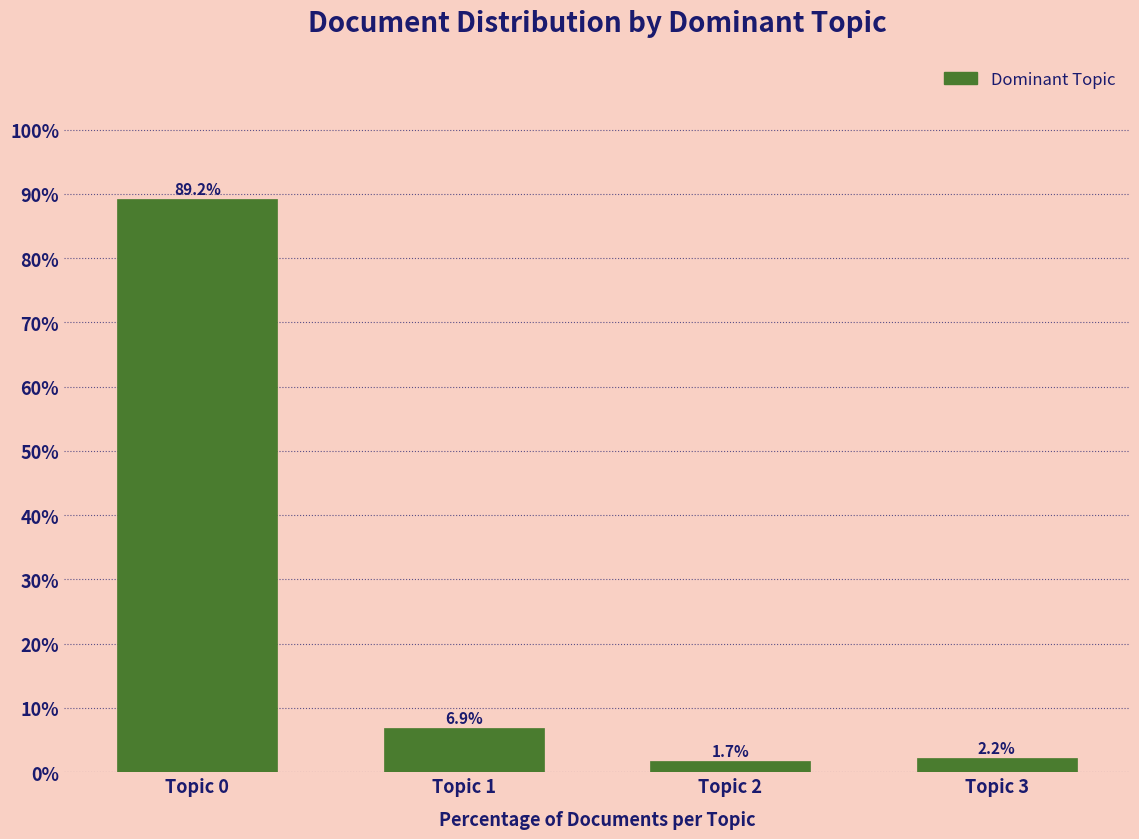

Does the chart contain any negative values?

No